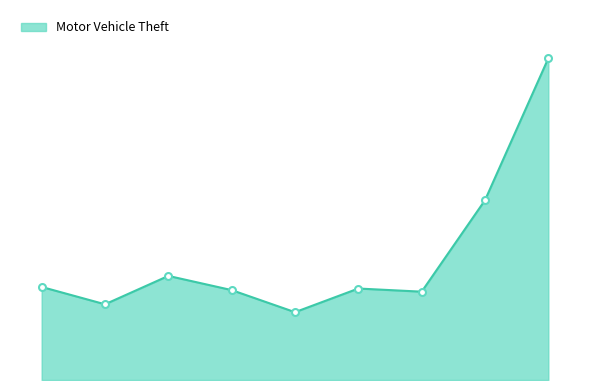

True or false: the data has more than 2 interior local peaks.

False